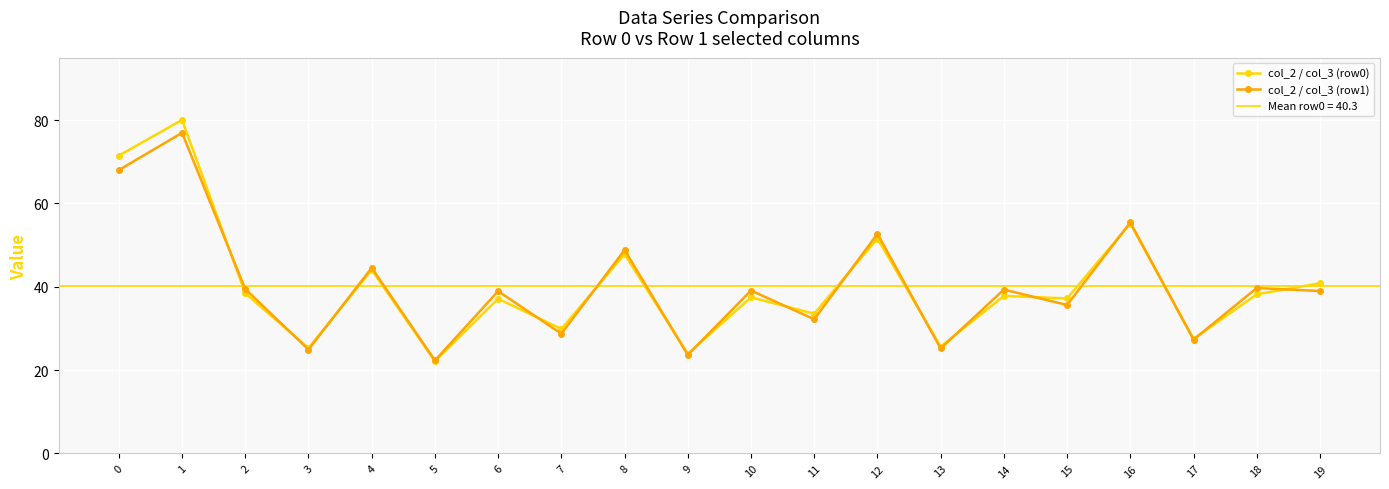

What is the value of the col_2 / col_3 (row0) point at the 11th from the left?

37.5